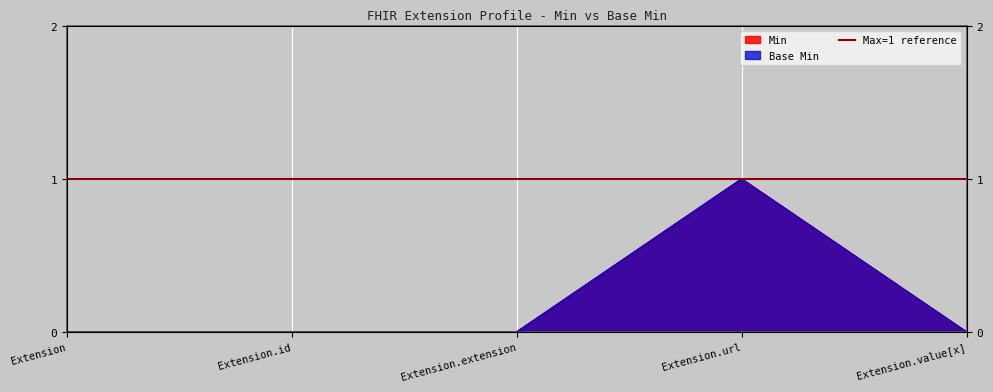

In Base Min, how many points are higher than both neighbors (excluding endpoints)?

1